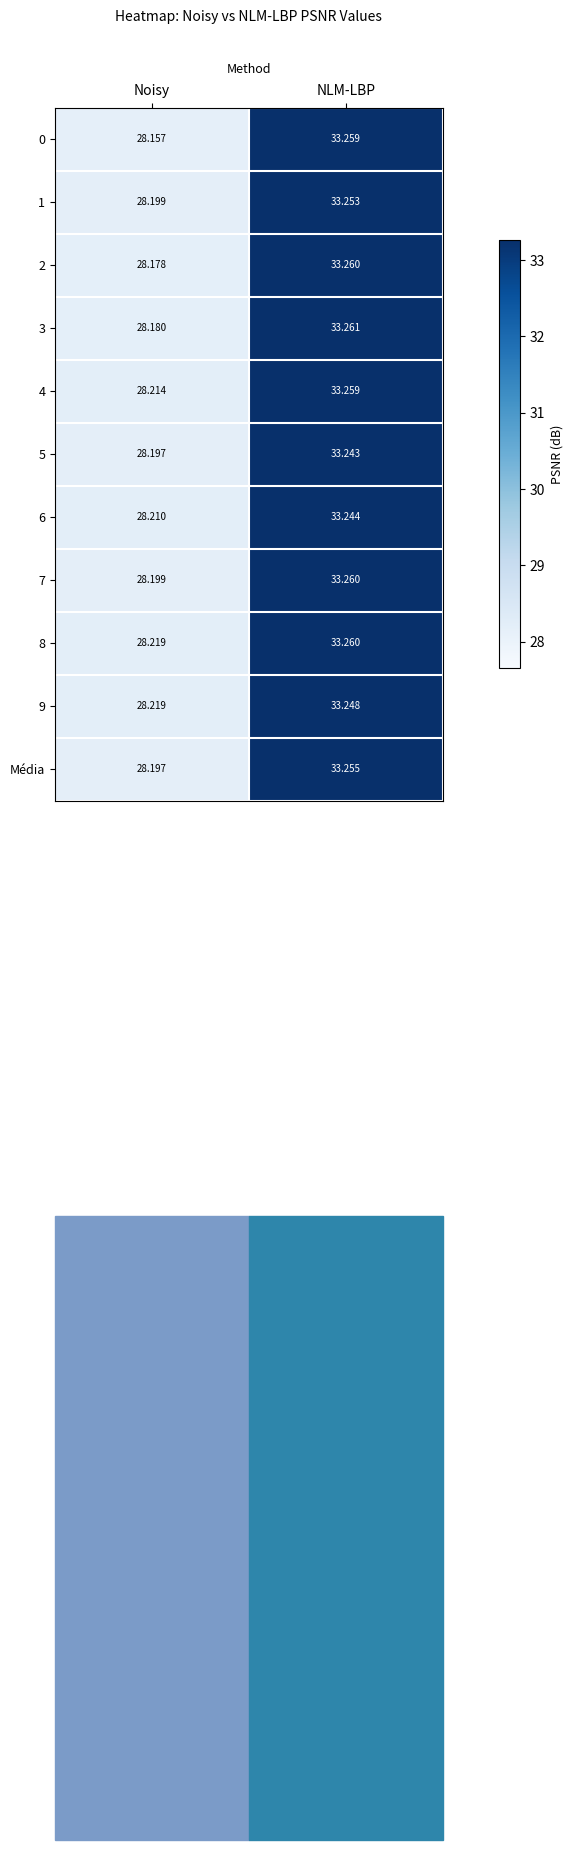

At which category is the sum across all series the highest?

NLM-LBP